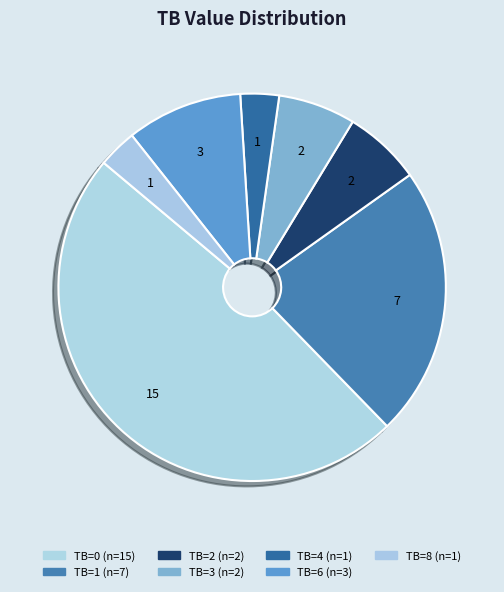

What is the change in value from TB=0 to TB=4?

-14